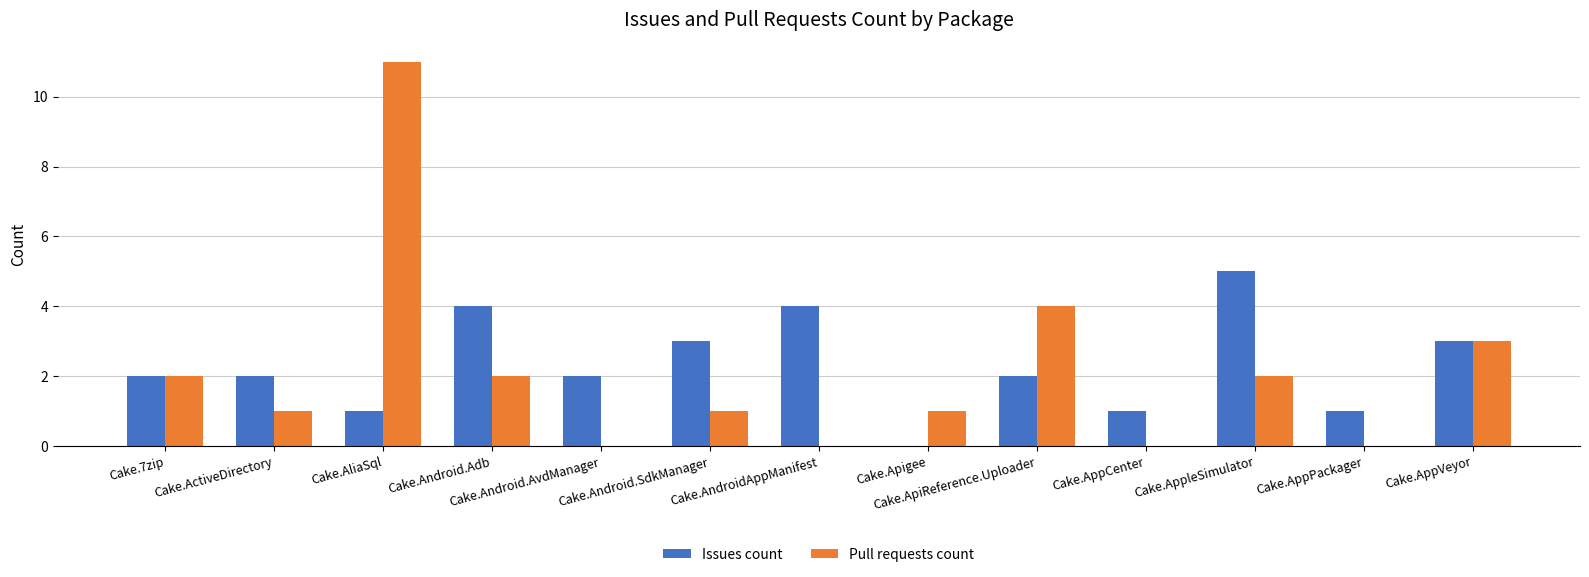

Reading left to right, extract all data points from this chart.

Issues count: Cake.7zip=2	Cake.ActiveDirectory=2	Cake.AliaSql=1	Cake.Android.Adb=4	Cake.Android.AvdManager=2	Cake.Android.SdkManager=3	Cake.AndroidAppManifest=4	Cake.Apigee=0	Cake.ApiReference.Uploader=2	Cake.AppCenter=1	Cake.AppleSimulator=5	Cake.AppPackager=1	Cake.AppVeyor=3
Pull requests count: Cake.7zip=2	Cake.ActiveDirectory=1	Cake.AliaSql=11	Cake.Android.Adb=2	Cake.Android.AvdManager=0	Cake.Android.SdkManager=1	Cake.AndroidAppManifest=0	Cake.Apigee=1	Cake.ApiReference.Uploader=4	Cake.AppCenter=0	Cake.AppleSimulator=2	Cake.AppPackager=0	Cake.AppVeyor=3